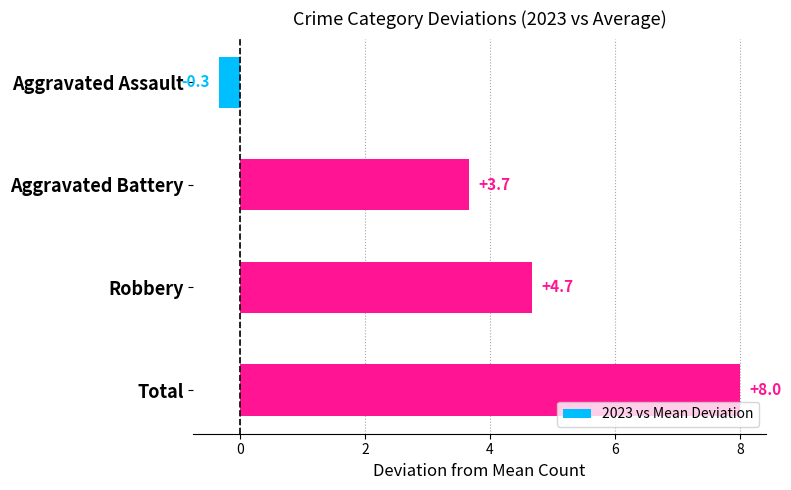

Reading top to bottom, extract all data points from this chart.

Aggravated Assault=-0.3	Aggravated Battery=3.7	Robbery=4.7	Total=8.0